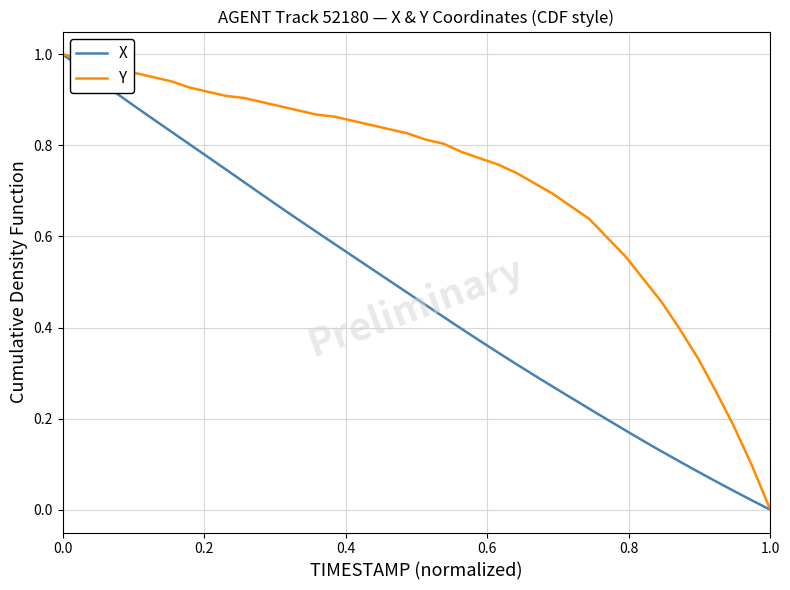

Rank the series by their average value, from highest to lowest.

Y, X